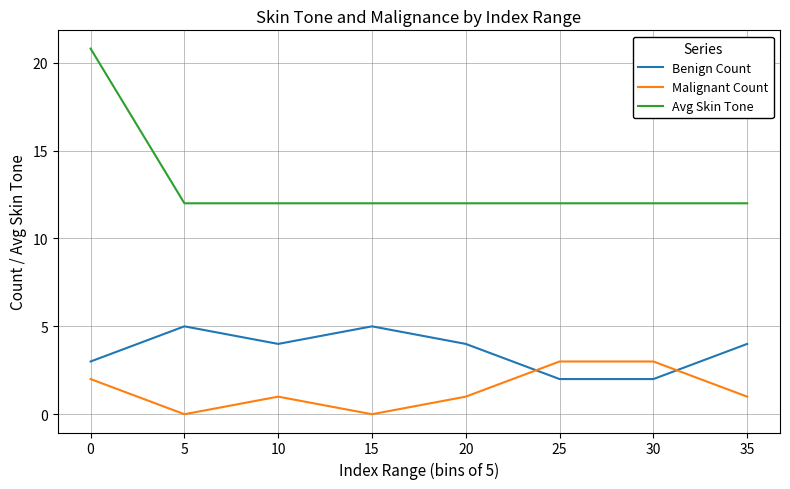

How many lines are shown in the chart?

3